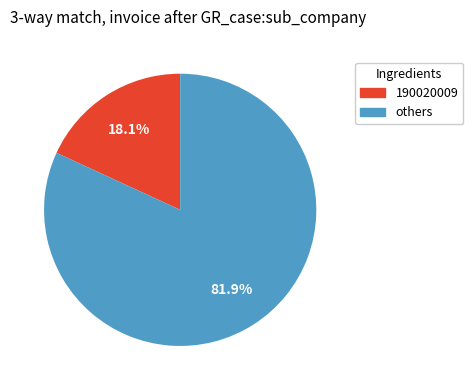

Approximately how many times larger is the value at others compared to 190020009?

4.5